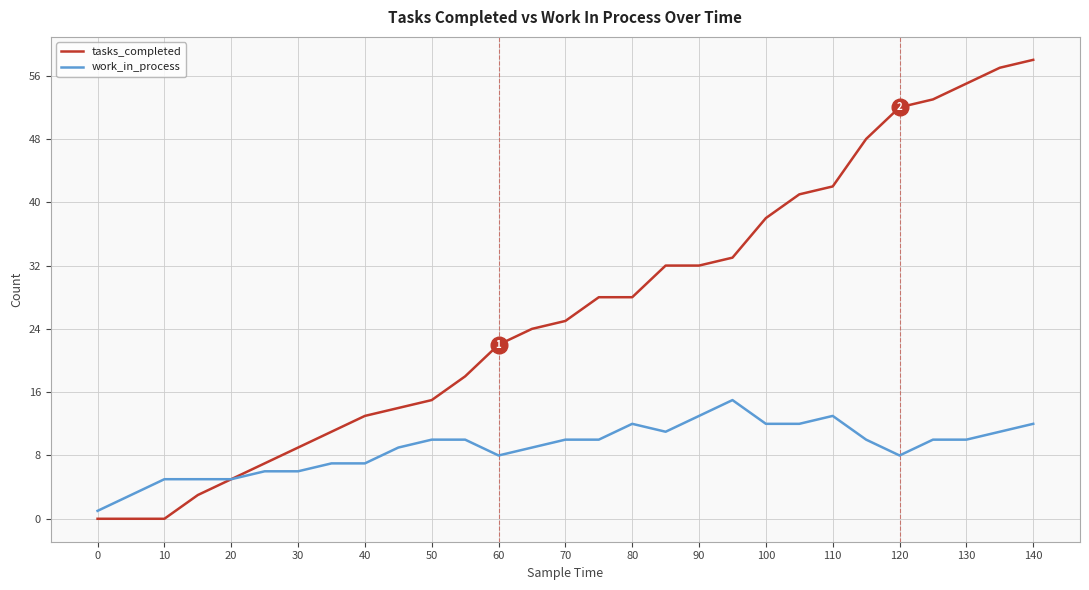

Rank the series by their maximum value, from highest to lowest.

tasks_completed, work_in_process